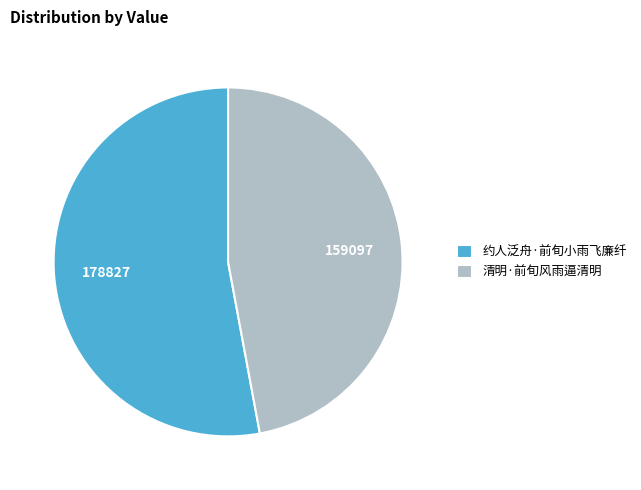

Is there any slice that represents more than half of the pie?

Yes